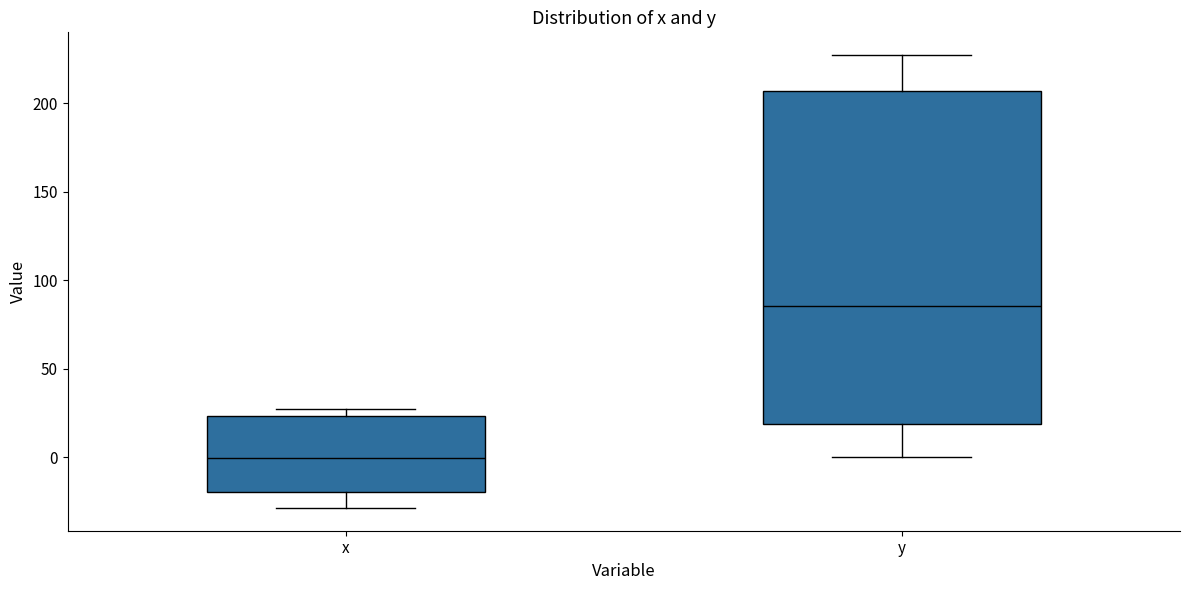

Which box's median line is the highest?

y